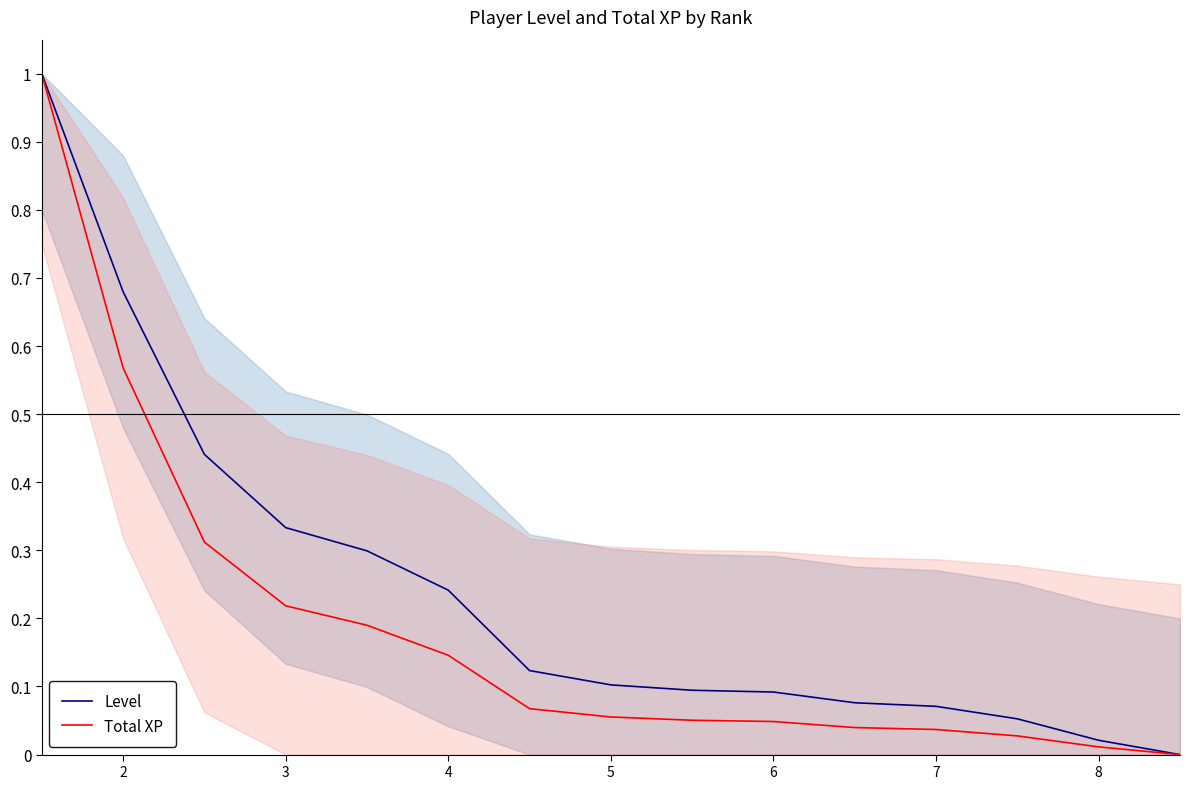

Rank the series by their average value, from highest to lowest.

Level, Total XP